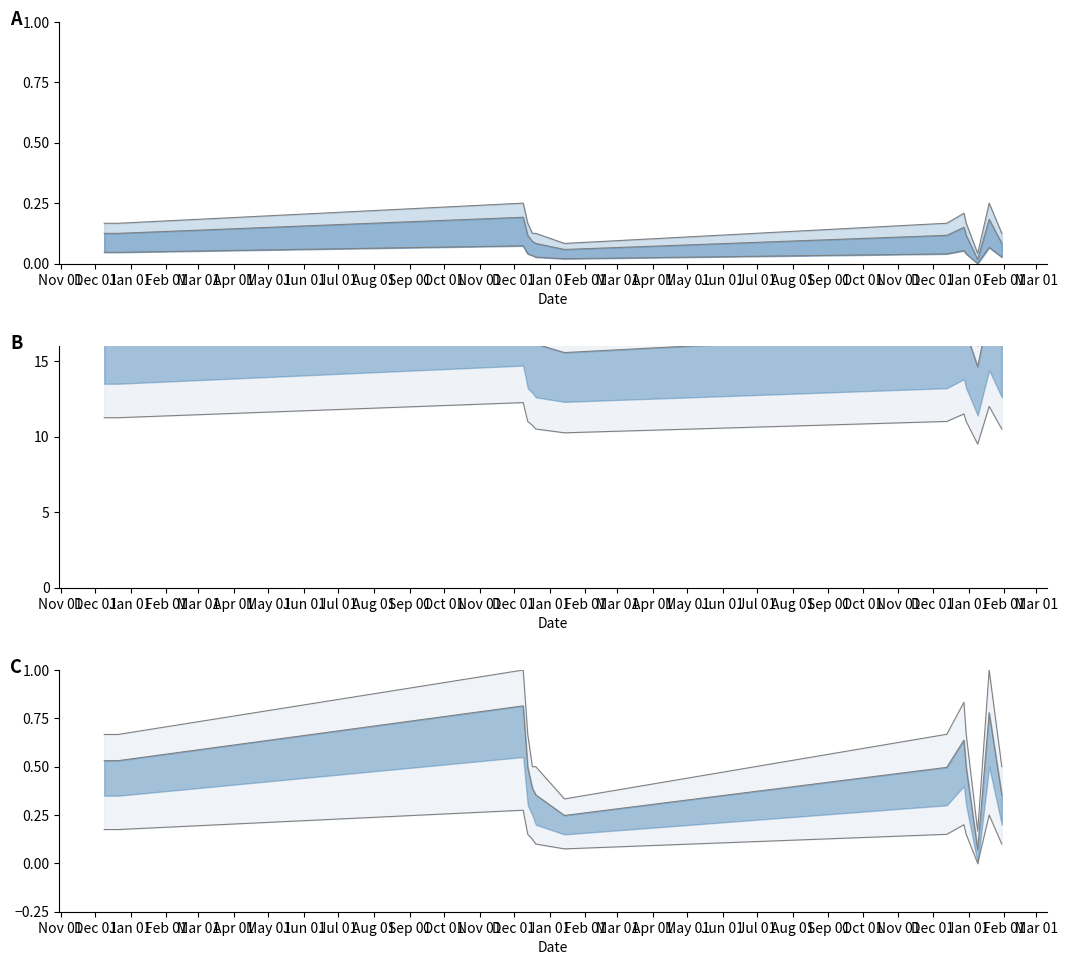

The chart shows a value of 0.2 at Jul 01. True or false?

False